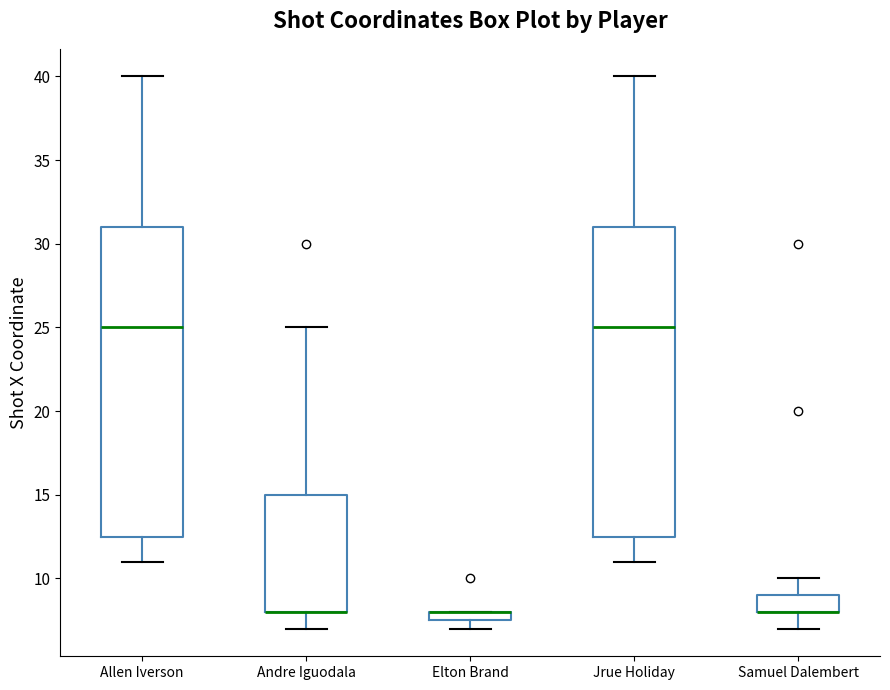

Where does the upper whisker of the box for Andre Iguodala end on the y-axis? The values are not printed on the chart, so give them approximately, as read against the axis.

25.0